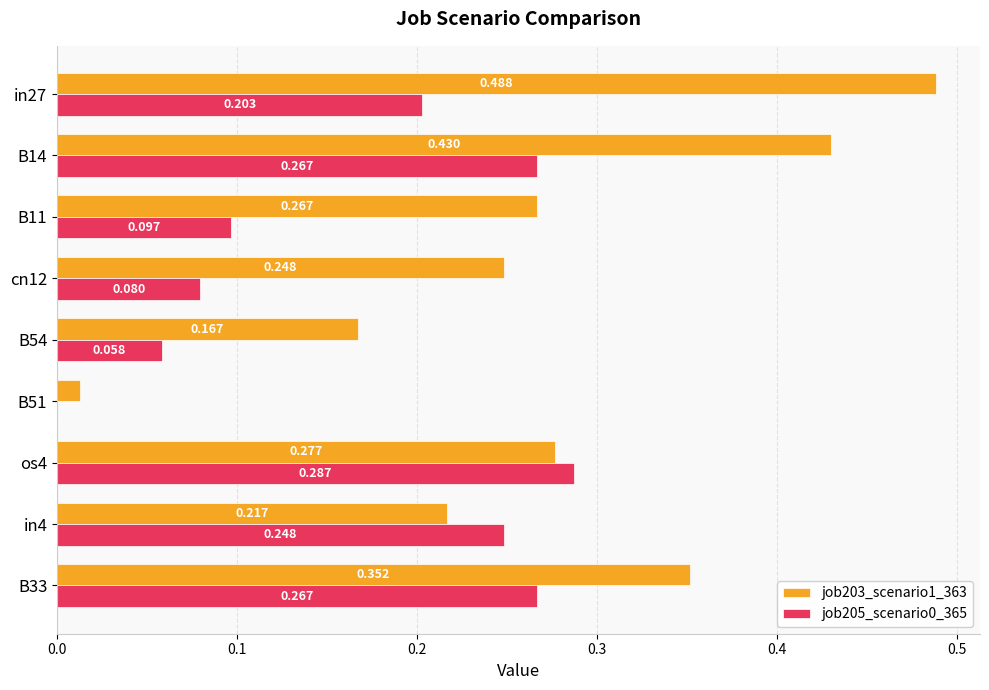

How many values in job205_scenario0_365 are above zero?

8